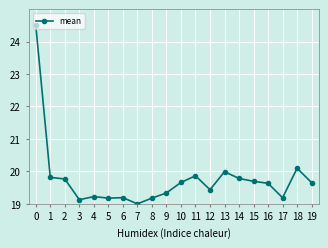

What is the maximum value shown in the chart?

24.5